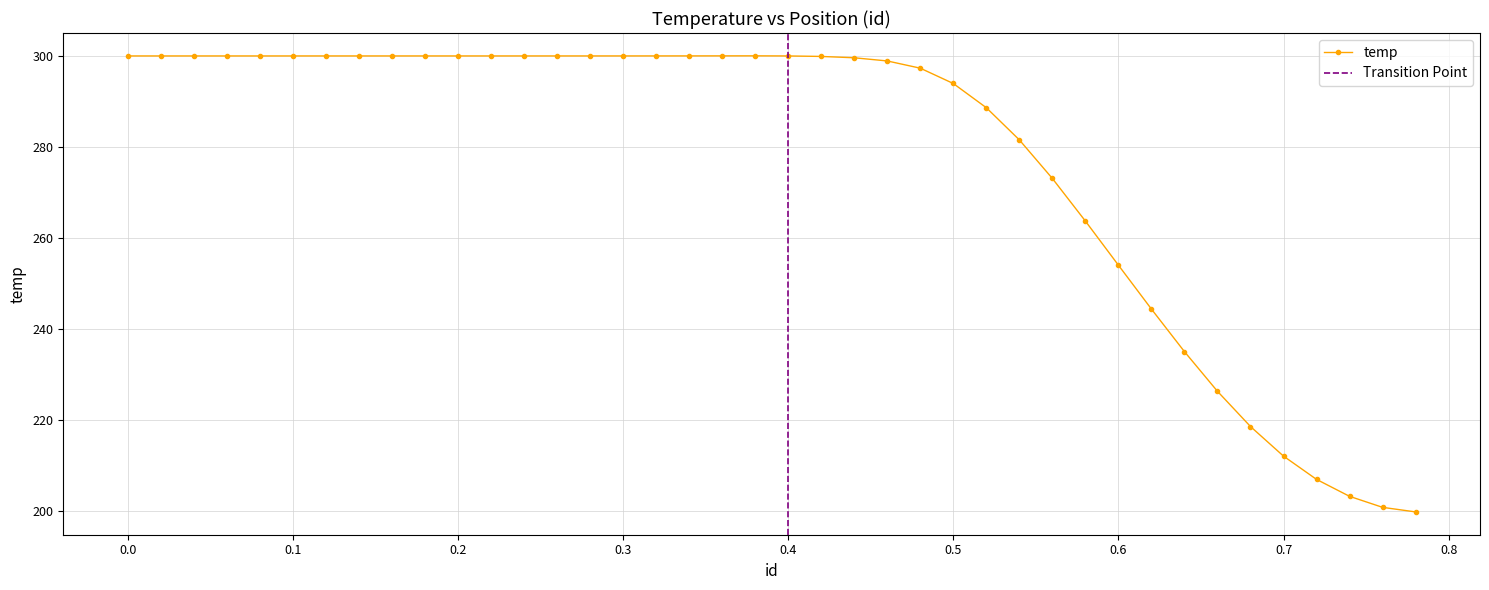

Which label corresponds to the smallest value in the chart?

0.78